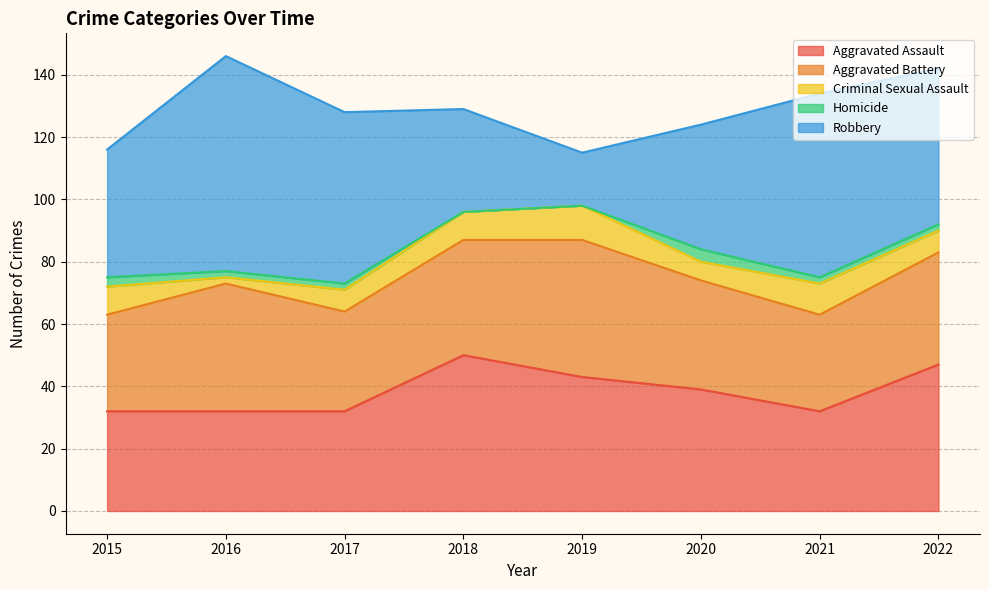

How many categories are shown in the chart?

8